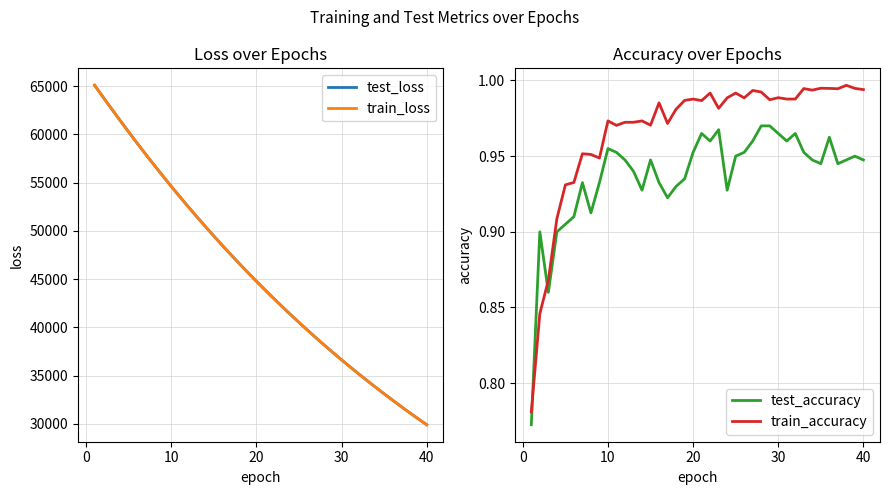

Which series ends up on top after the final intersection of train_accuracy and test_accuracy?

train_accuracy